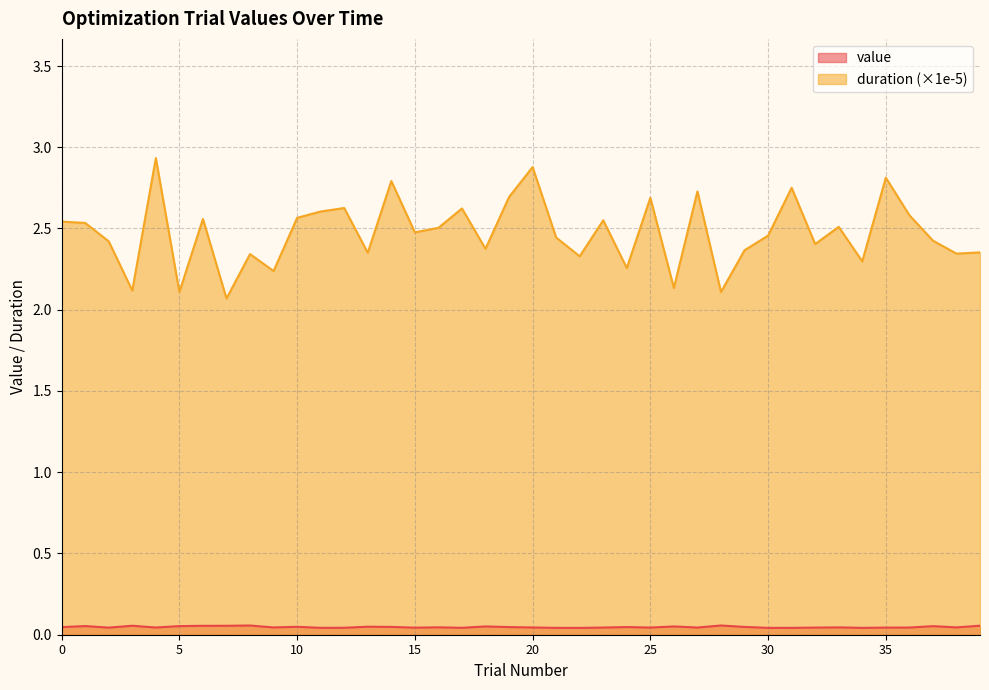

What is the value of the duration point at the 36th from the left?

2.8